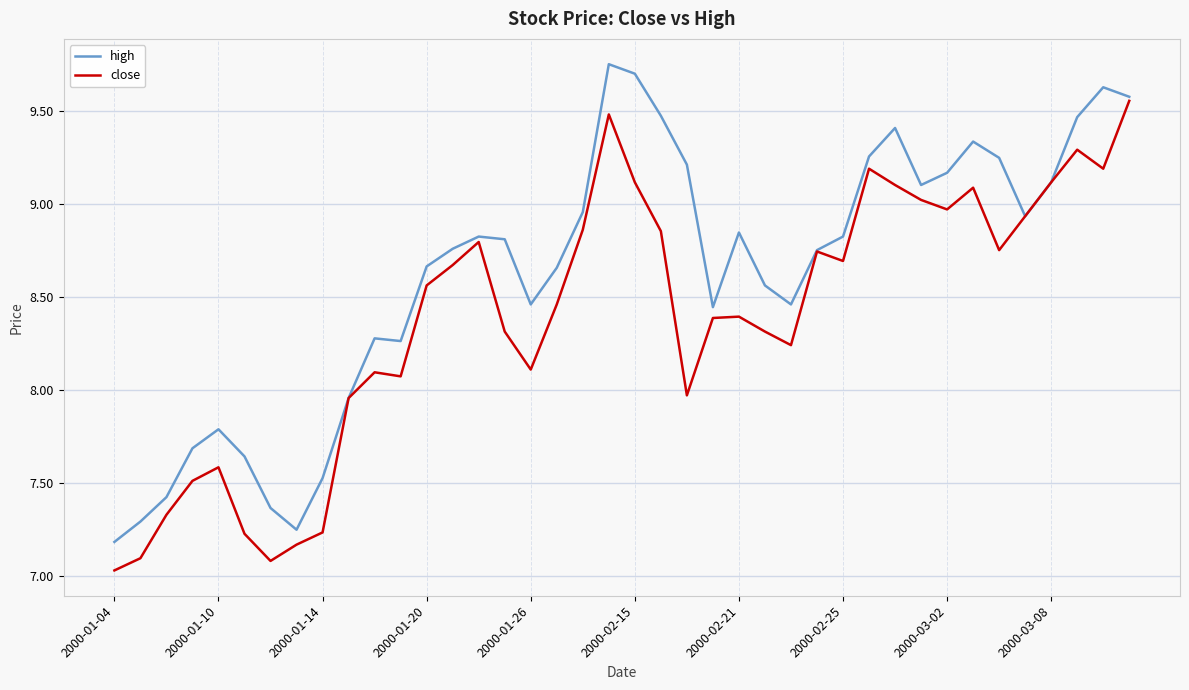

List the series in order of their peak value, lowest first.

close, high